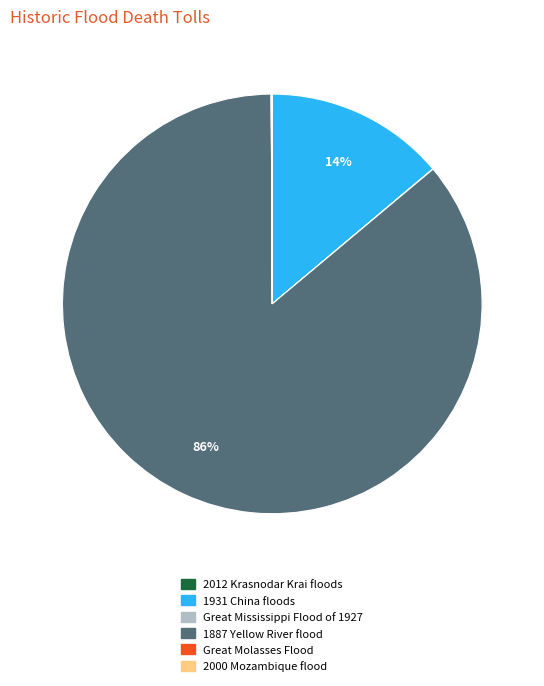

What percentage is the 1931 China floods slice, to the nearest percent?

14%